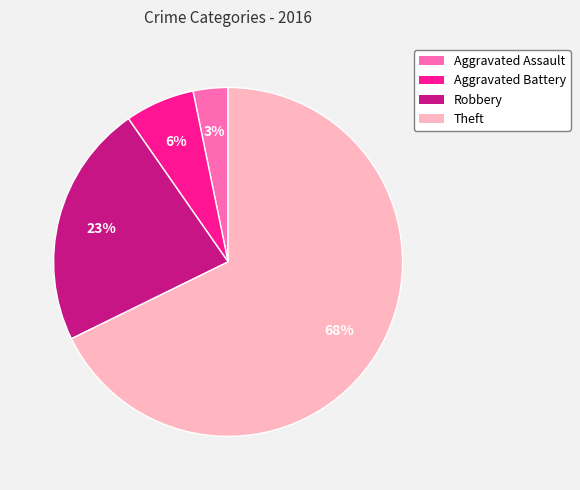

To the nearest percent, what portion does Aggravated Assault represent?

3%